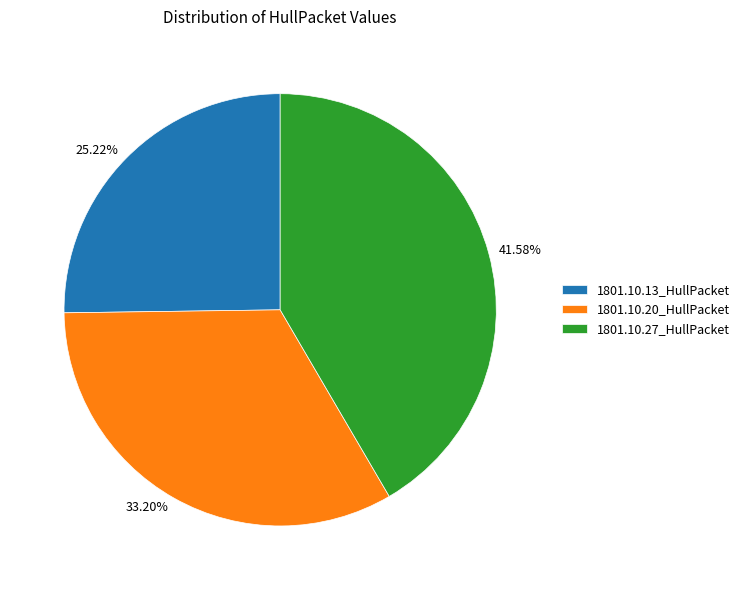

Does 1801.10.20_HullPacket represent more than half of the total?

No